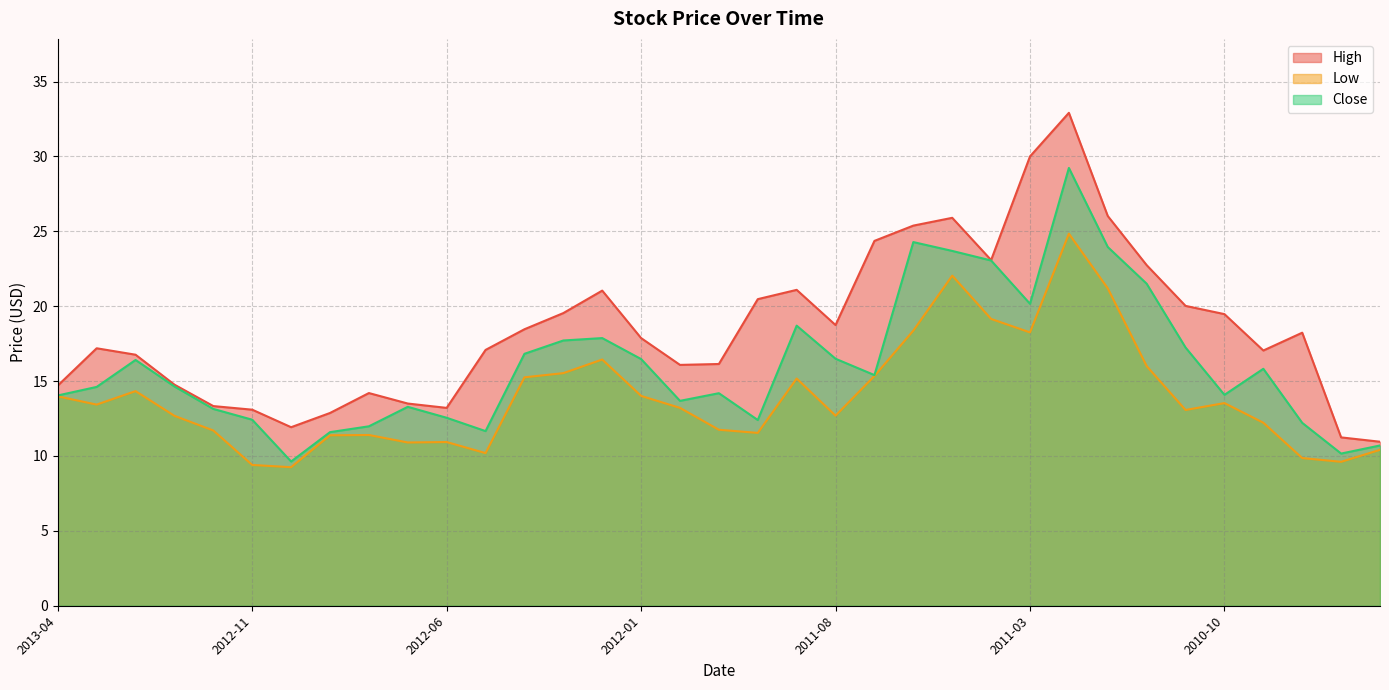

At which label does Close reach its minimum?

2012-10